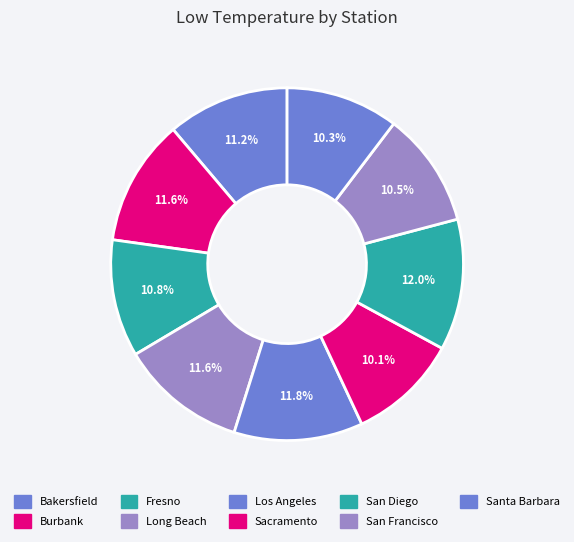

Count the number of slices in the pie.

9